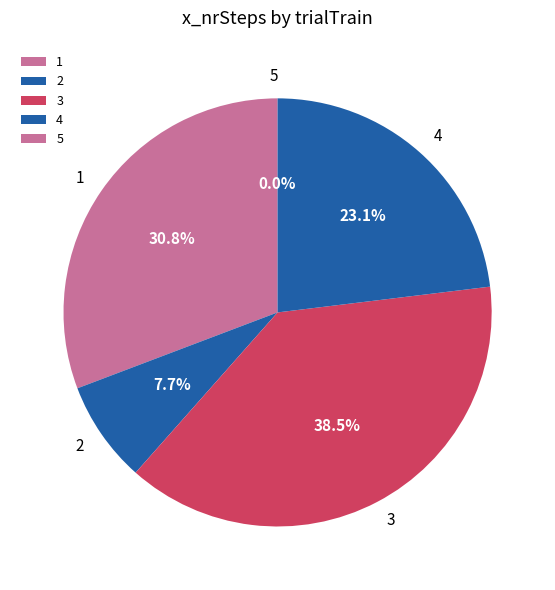

Does 1 account for over 50% of the chart?

No